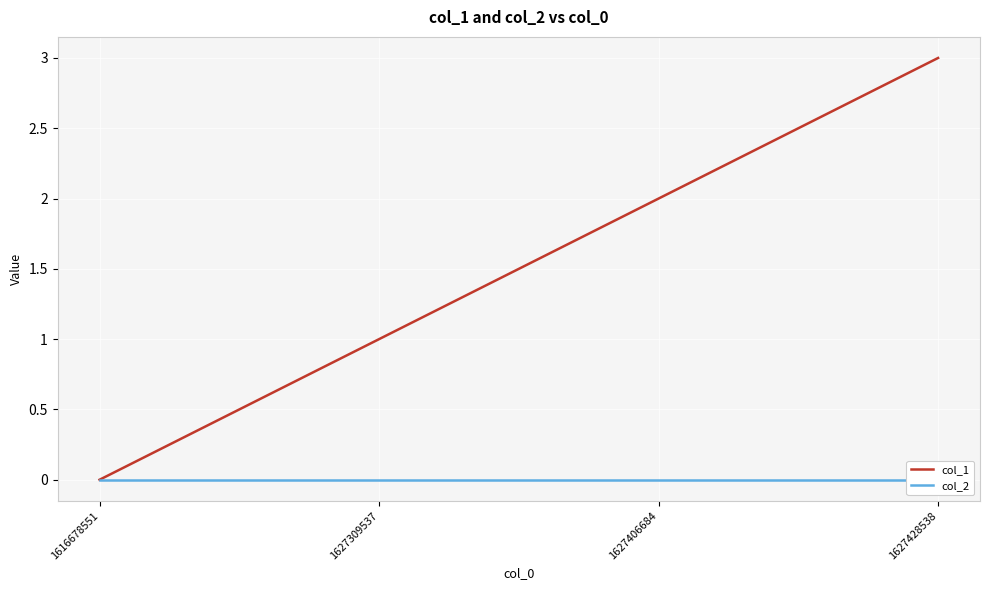

Does the chart display data point markers on the line(s)?

No